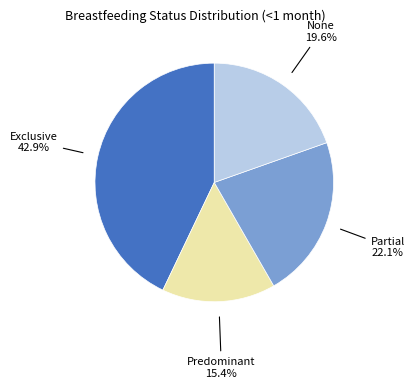

Does any single category account for the majority?

No